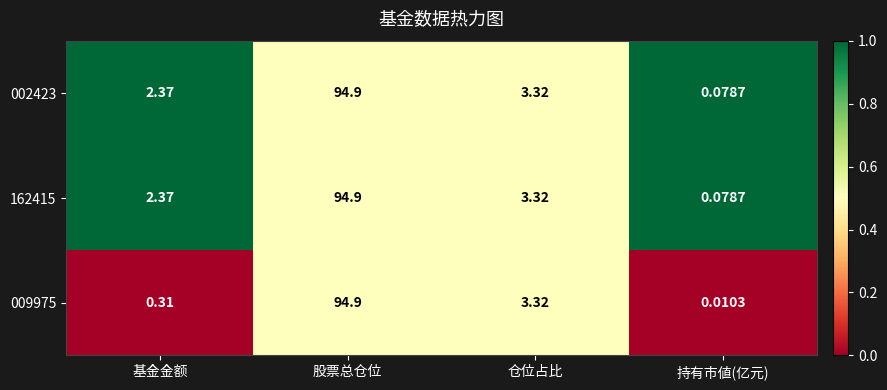

List the labels in order of 002423 value, smallest first.

持有市値(亿元), 基金金额, 仓位占比, 股票总仓位